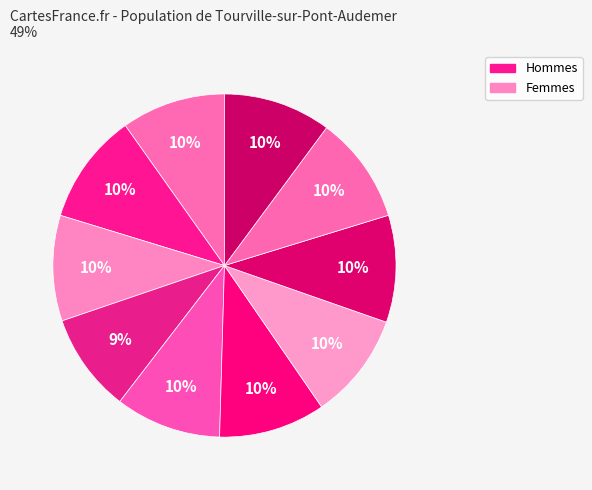

How many segments does this pie chart have?

10